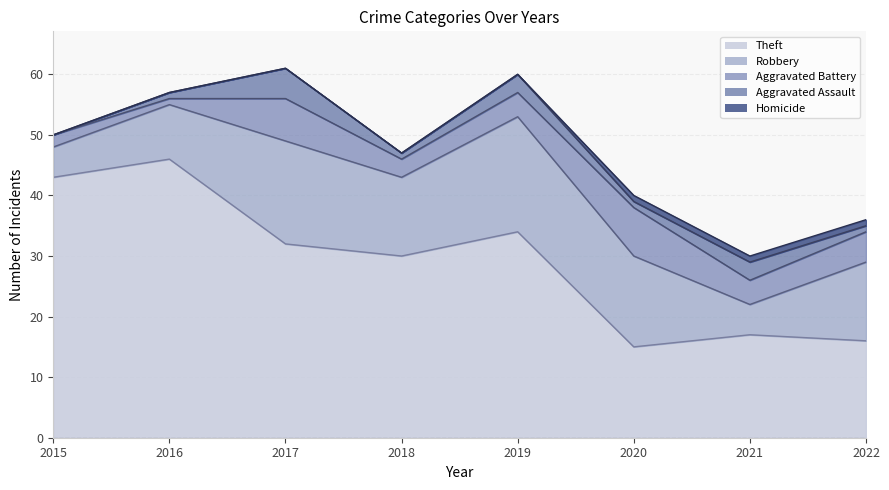

Is the value of Homicide at 2020 greater than the value of Robbery at 2021?

No